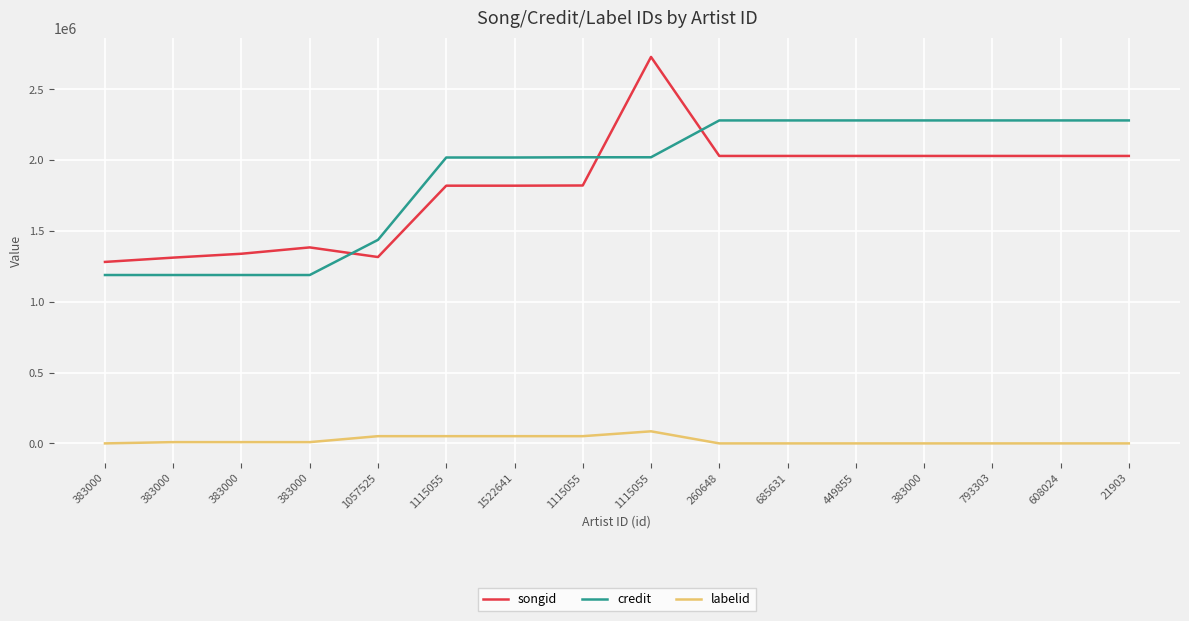

List the labels in order of songid value, smallest first.

383000, 383000, 1057525, 383000, 383000, 1115055, 1522641, 1115055, 260648, 685631, 449855, 383000, 793303, 608024, 21903, 1115055